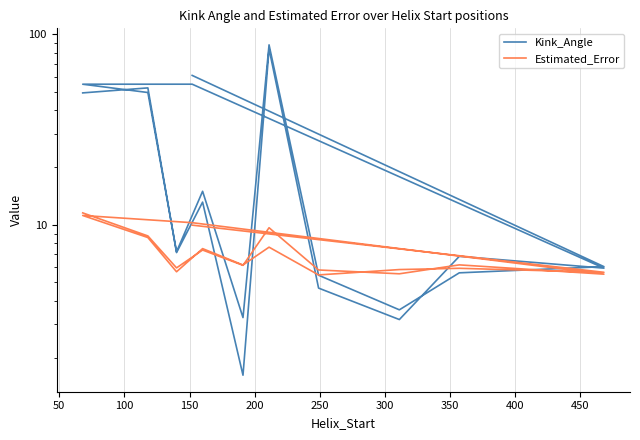

True or false: Estimated_Error has a value of 14.2 at 12.

False